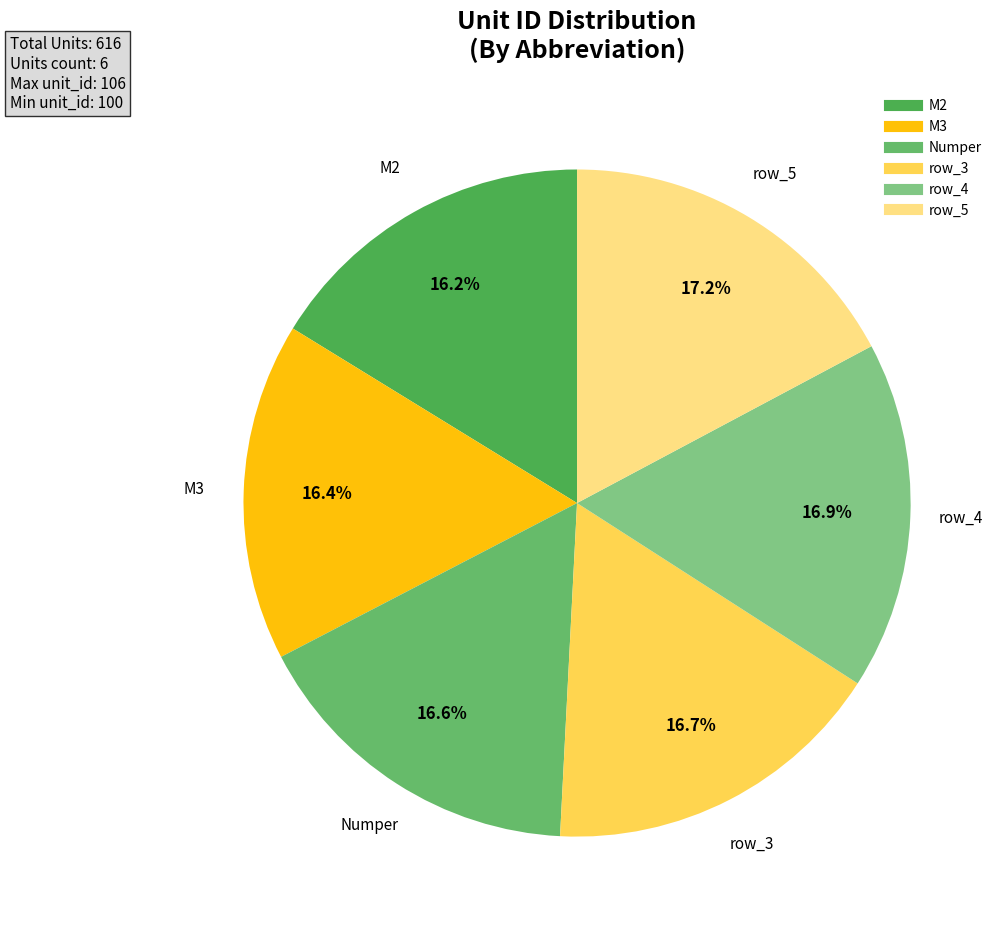

How much of the chart is everything except M3?

83.6%